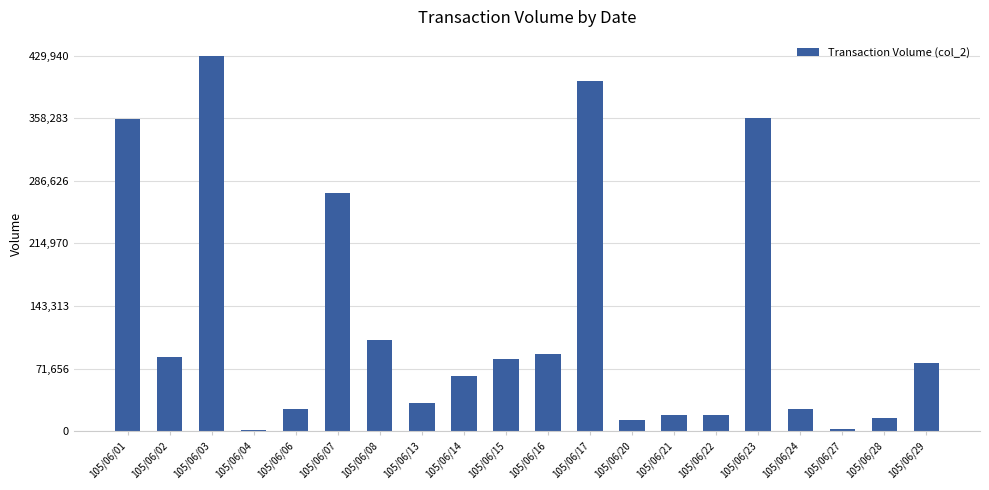

The chart shows a value of 14480 at 105/06/28. True or false?

True